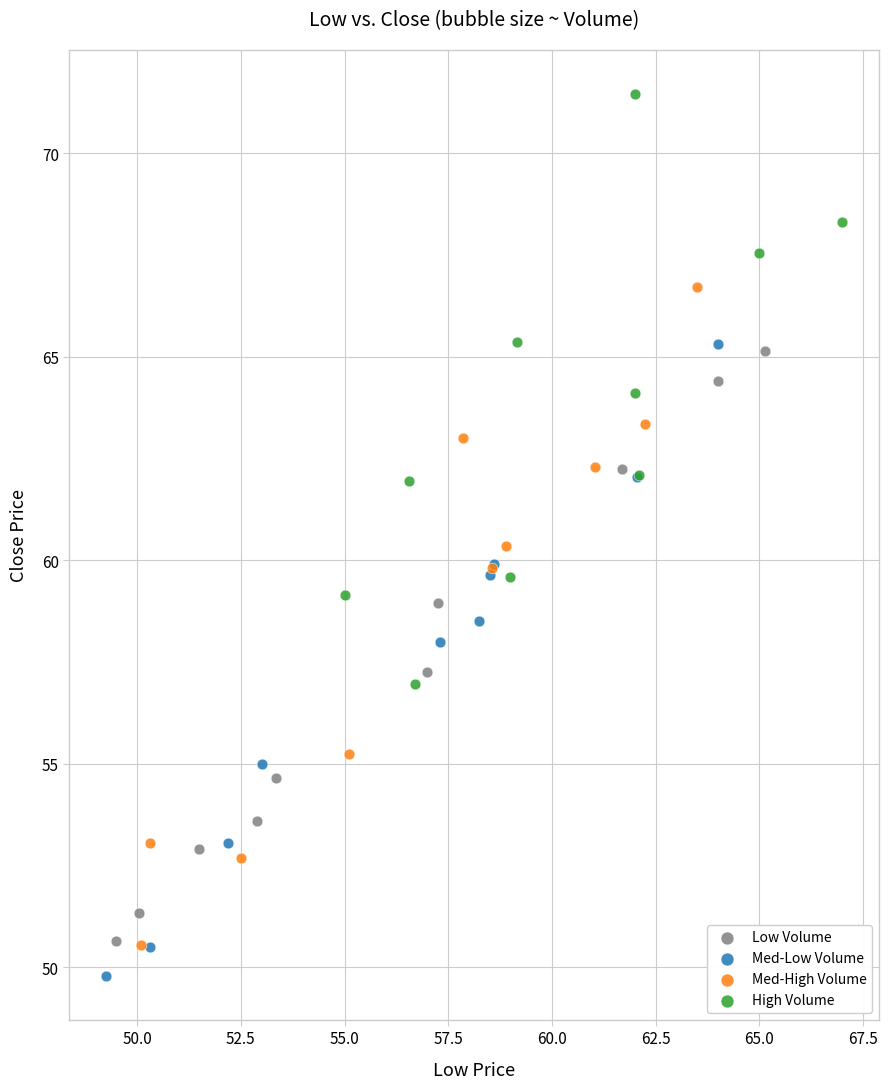

What are all the series names shown in the legend?

Low Volume, Med-Low Volume, Med-High Volume, High Volume